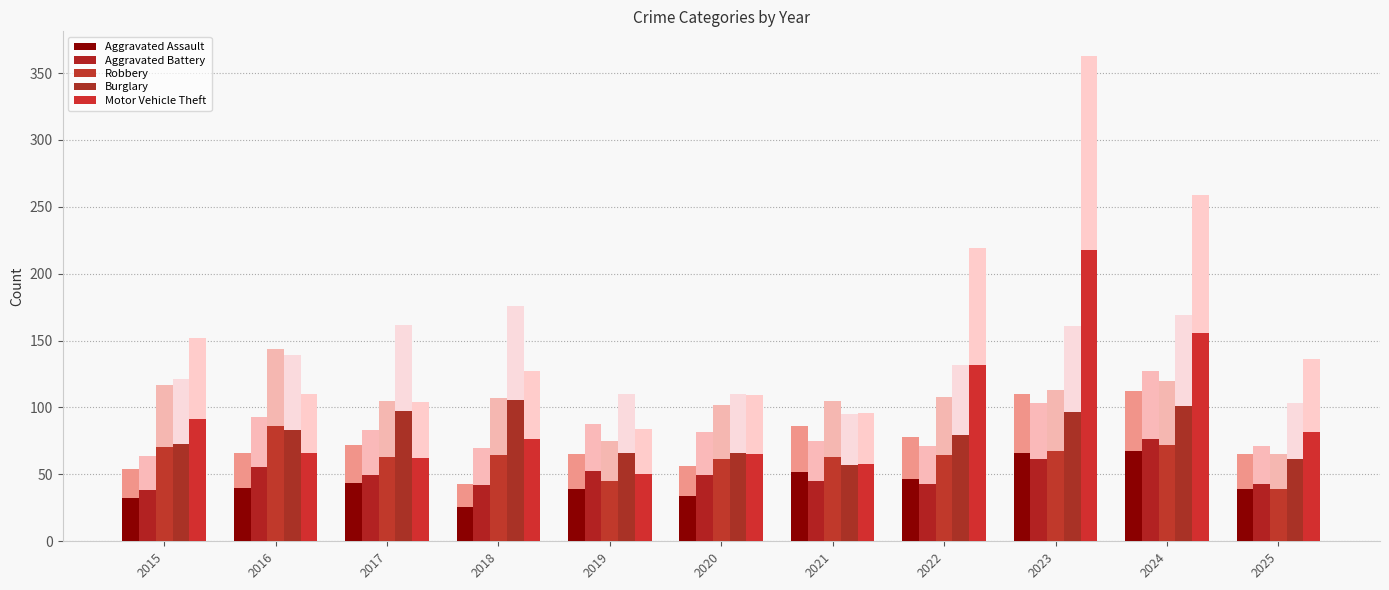

What is the spread (max minus min) of values at 2021?

18.0